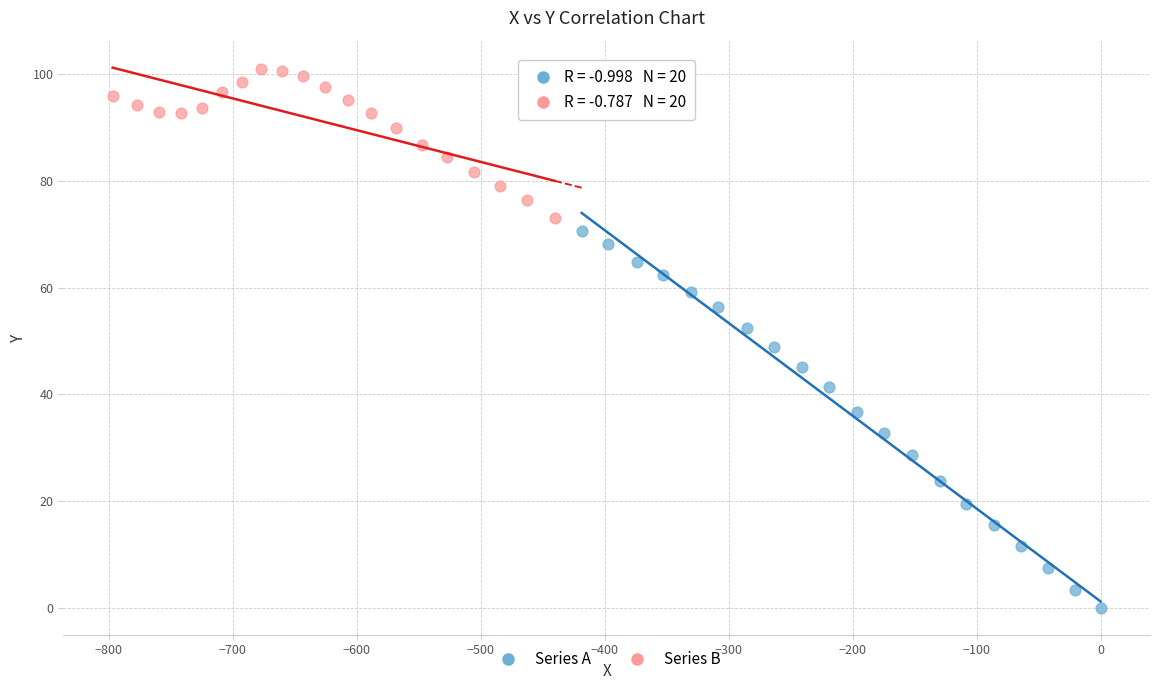

Which series contains the highest Y value?

Series B